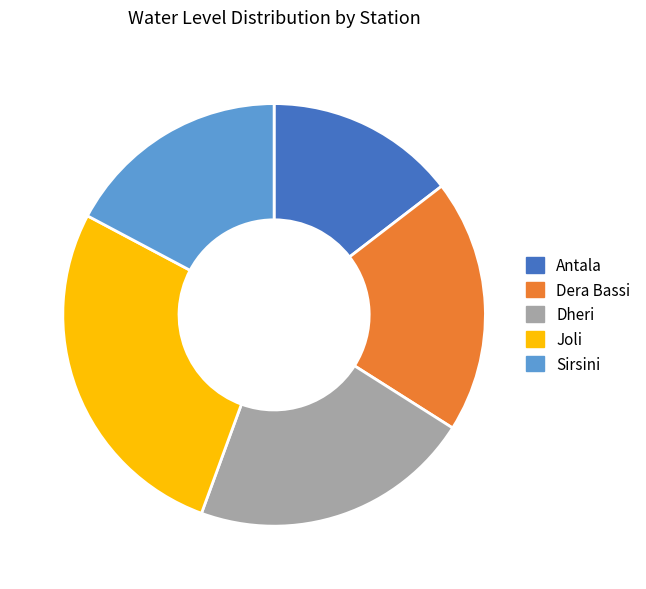

True or false: Joli accounts for 27% of the total.

True